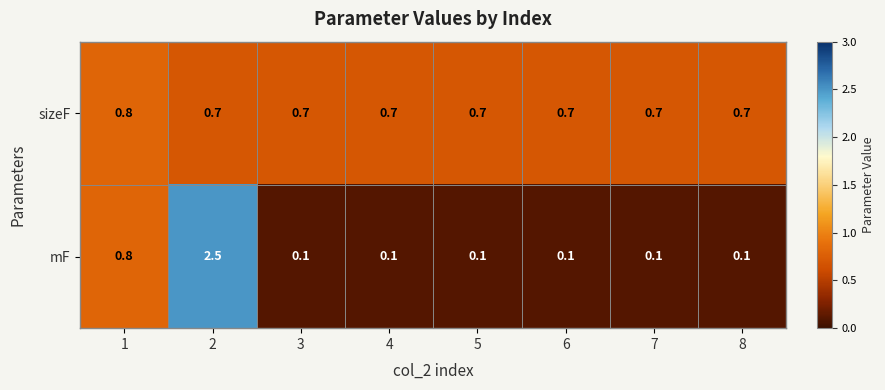

Rank the series by their average value, from highest to lowest.

sizeF, mF